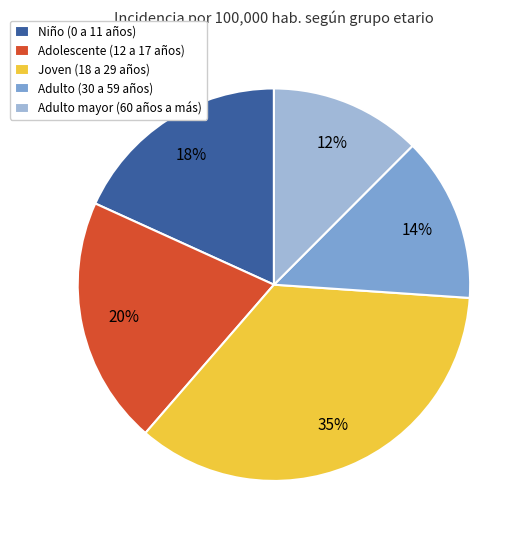

How many segments does this pie chart have?

5